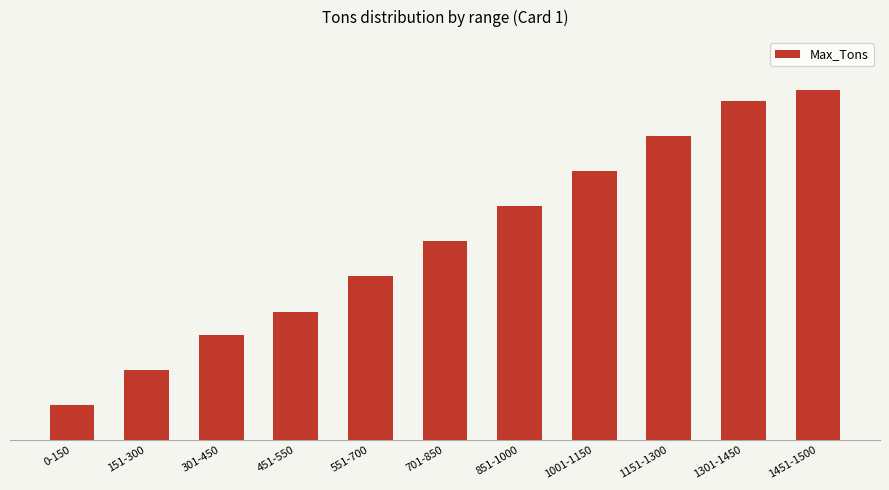

The value at 1301-1450 is 1450. True or false?

True